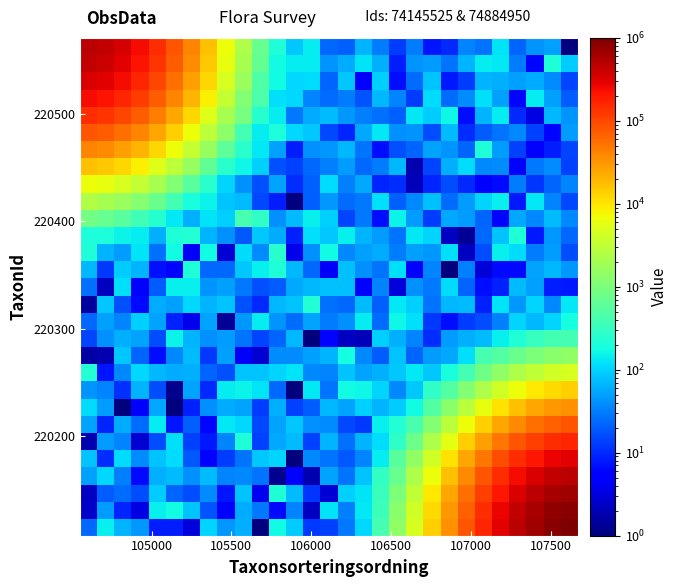

How many categories are shown in the chart?

29